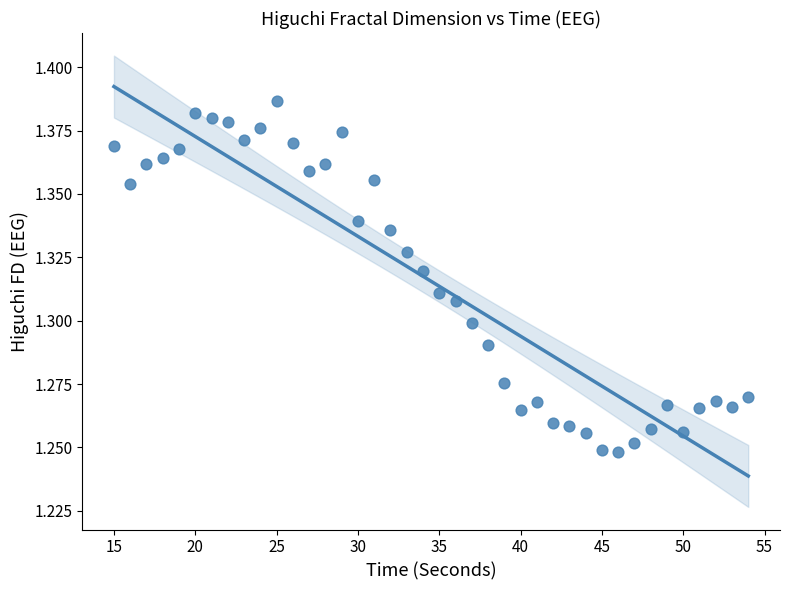

What is the range of X values (max minus min)?

39.0